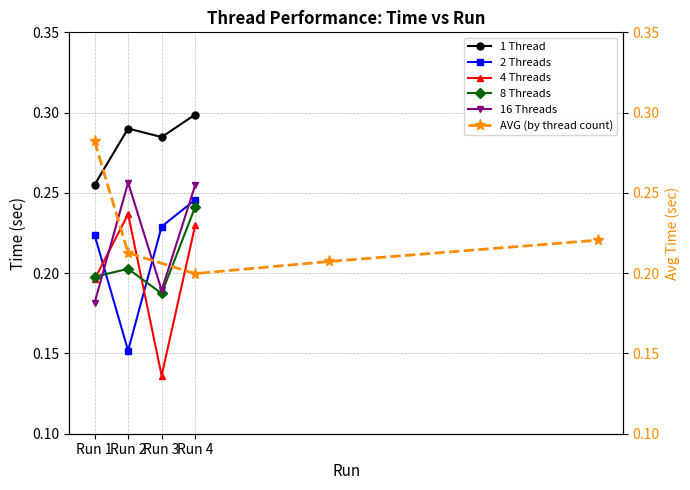

Does the chart have visible grid lines?

Yes